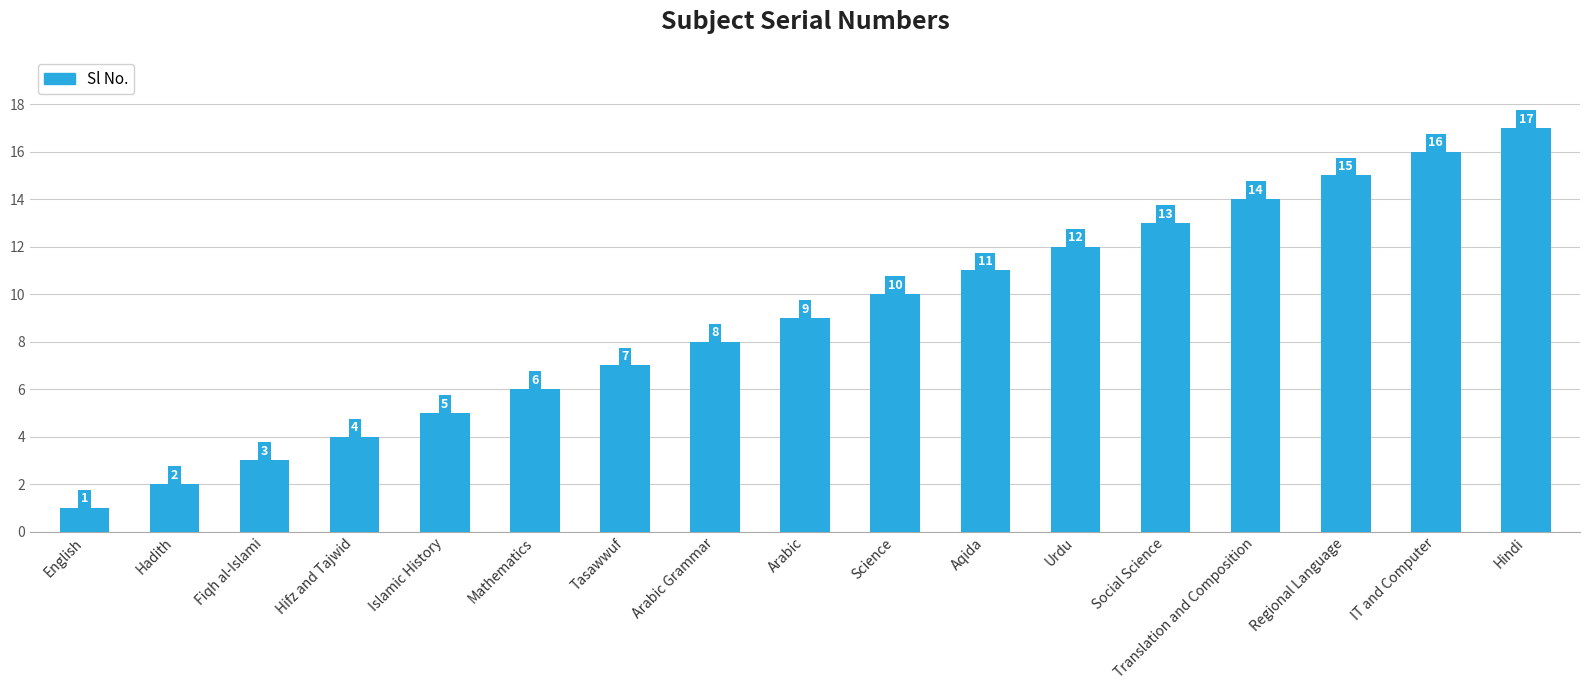

List the labels in order of value, largest first.

Hindi, IT and Computer, Regional Language, Translation and Composition, Social Science, Urdu, Aqida, Science, Arabic, Arabic Grammar, Tasawwuf, Mathematics, Islamic History, Hifz and Tajwid, Fiqh al-Islami, Hadith, English